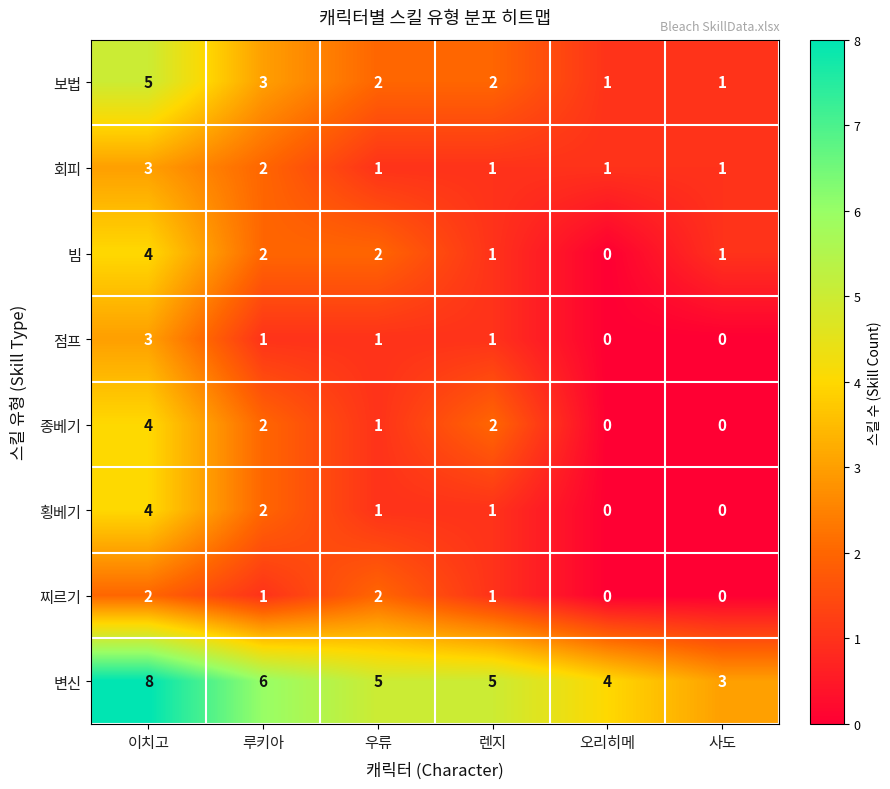

At how many categories does at least one series exceed 0?

6